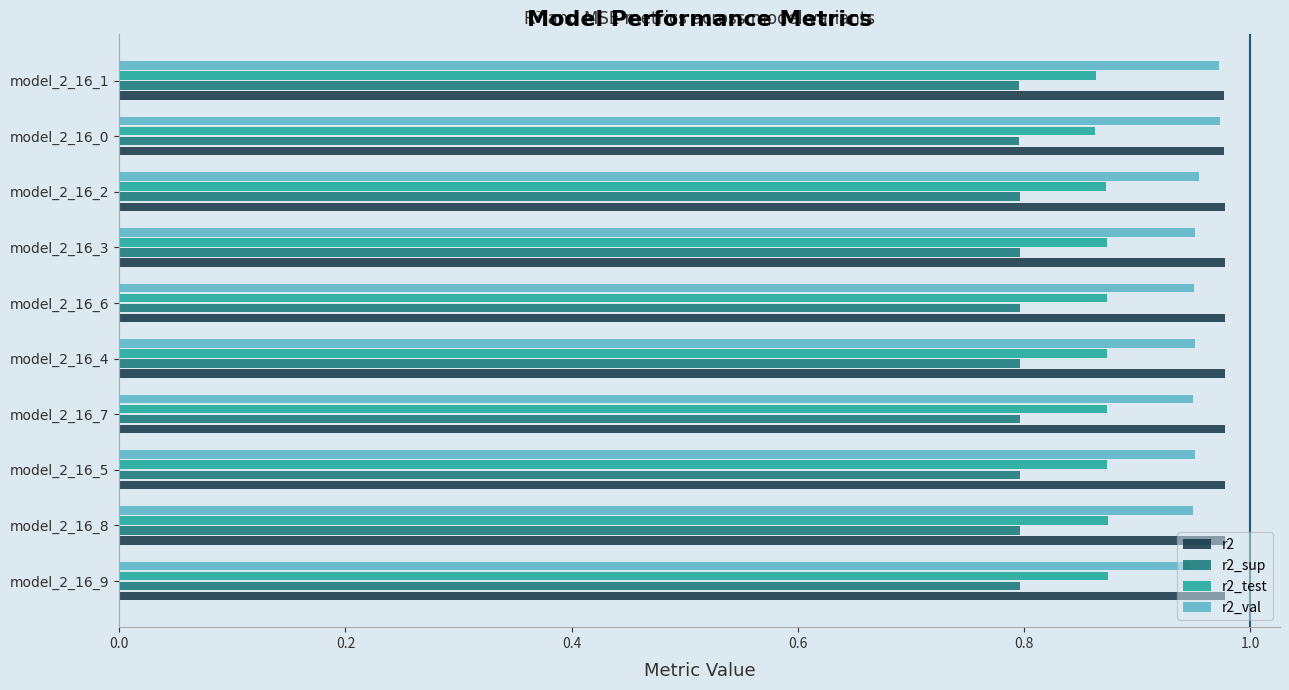

True or false: r2_sup has a value of 1.4 at model_2_16_7.

False